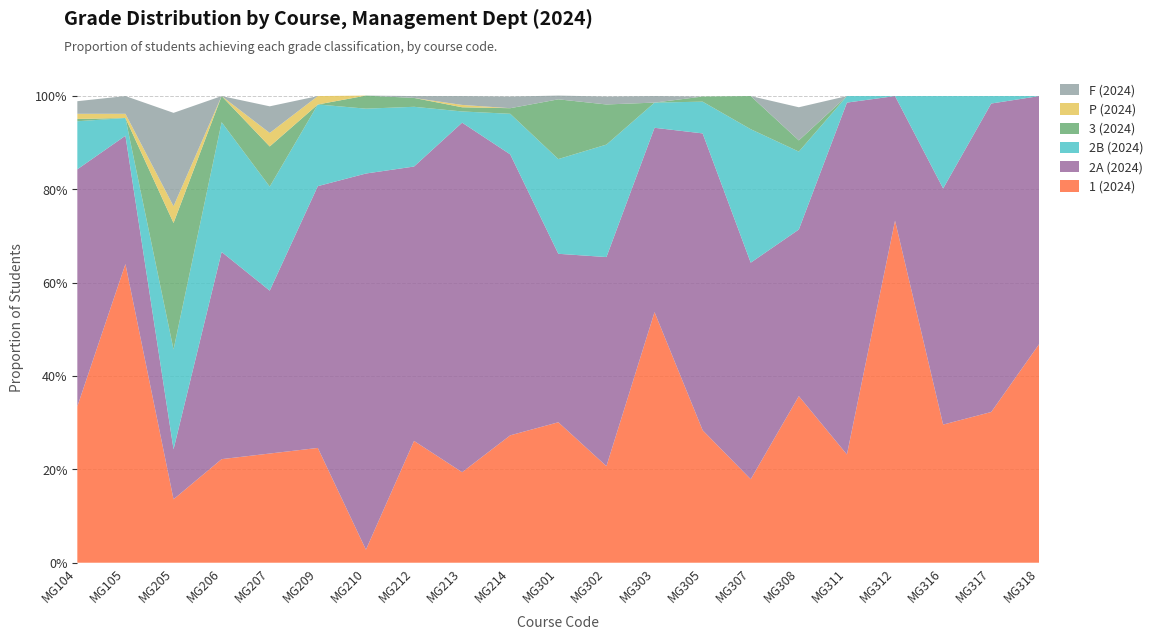

Reading right to left, what are all the values shown in this chart?

1 (2024): MG318=0.5	MG317=0.3	MG316=0.3	MG312=0.7	MG311=0.2	MG308=0.4	MG307=0.2	MG305=0.3	MG303=0.5	MG302=0.2	MG301=0.3	MG214=0.3	MG213=0.2	MG212=0.3	MG210=0.0	MG209=0.2	MG207=0.2	MG206=0.2	MG205=0.1	MG105=0.6	MG104=0.3
2A (2024): MG318=0.5	MG317=0.7	MG316=0.5	MG312=0.3	MG311=0.8	MG308=0.4	MG307=0.5	MG305=0.6	MG303=0.4	MG302=0.4	MG301=0.4	MG214=0.6	MG213=0.7	MG212=0.6	MG210=0.8	MG209=0.6	MG207=0.3	MG206=0.4	MG205=0.1	MG105=0.3	MG104=0.5
2B (2024): MG318=0.0	MG317=0.0	MG316=0.2	MG312=0.0	MG311=0.0	MG308=0.2	MG307=0.3	MG305=0.1	MG303=0.1	MG302=0.2	MG301=0.2	MG214=0.1	MG213=0.0	MG212=0.1	MG210=0.1	MG209=0.2	MG207=0.2	MG206=0.3	MG205=0.2	MG105=0.0	MG104=0.1
3 (2024): MG318=0.0	MG317=0.0	MG316=0.0	MG312=0.0	MG311=0.0	MG308=0.0	MG307=0.1	MG305=0.0	MG303=0.0	MG302=0.1	MG301=0.1	MG214=0.0	MG213=0.0	MG212=0.0	MG210=0.0	MG209=0.0	MG207=0.1	MG206=0.1	MG205=0.3	MG105=0.0	MG104=0.0
P (2024): MG318=0.0	MG317=0.0	MG316=0.0	MG312=0.0	MG311=0.0	MG308=0.0	MG307=0.0	MG305=0.0	MG303=0.0	MG302=0.0	MG301=0.0	MG214=0.0	MG213=0.0	MG212=0.0	MG210=0.0	MG209=0.0	MG207=0.0	MG206=0.0	MG205=0.0	MG105=0.0	MG104=0.0
F (2024): MG318=0.0	MG317=0.0	MG316=0.0	MG312=0.0	MG311=0.0	MG308=0.1	MG307=0.0	MG305=0.0	MG303=0.0	MG302=0.0	MG301=0.0	MG214=0.0	MG213=0.0	MG212=0.0	MG210=0.0	MG209=0.0	MG207=0.1	MG206=0.0	MG205=0.2	MG105=0.0	MG104=0.0